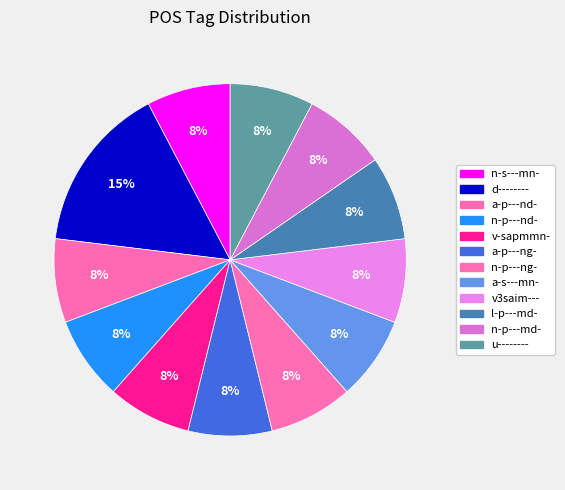

Which slice is the largest?

d--------